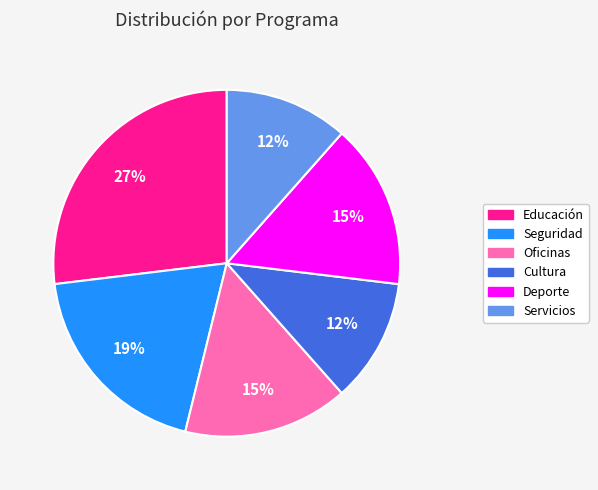

Is Oficinas the majority of the pie?

No